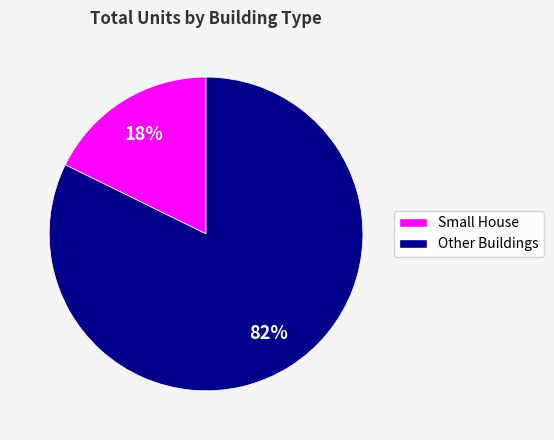

To the nearest percent, what is the average slice percentage?

50%